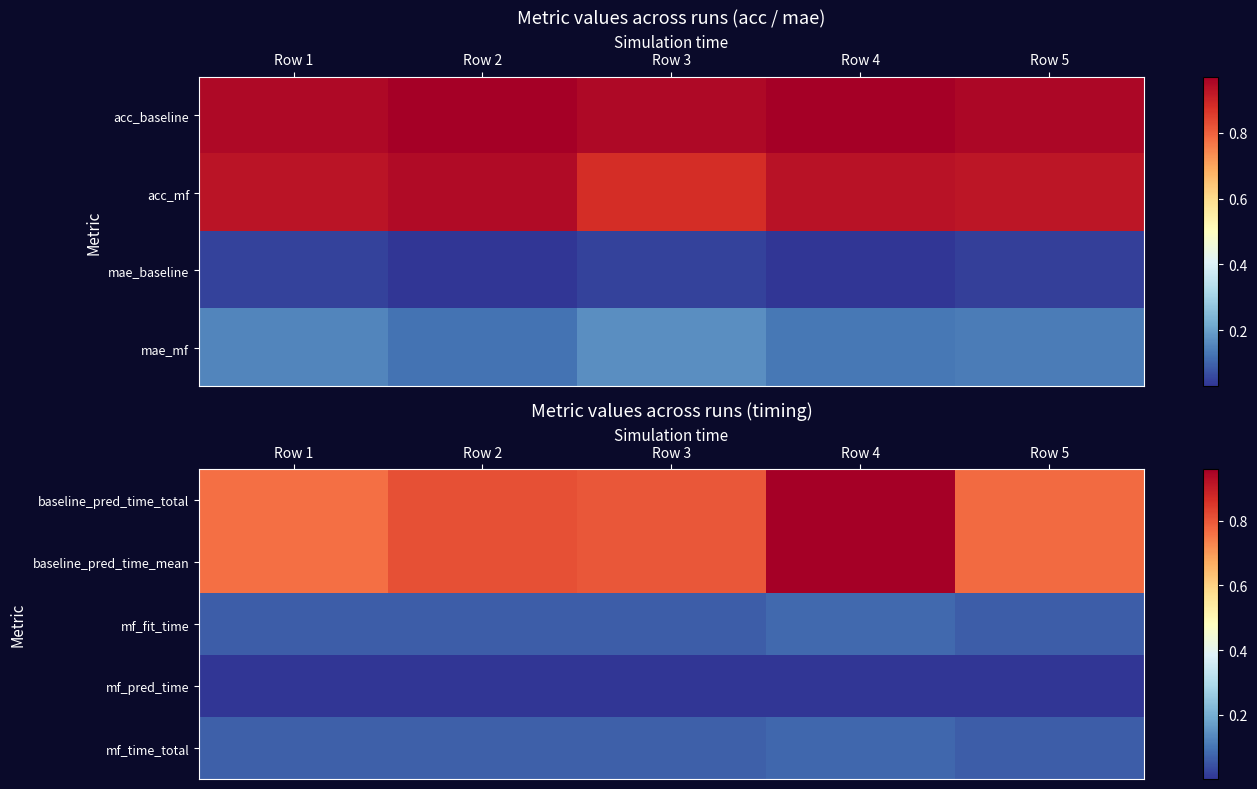

Count the baseline_pred_time_mean values in the range 0 to 1.

5